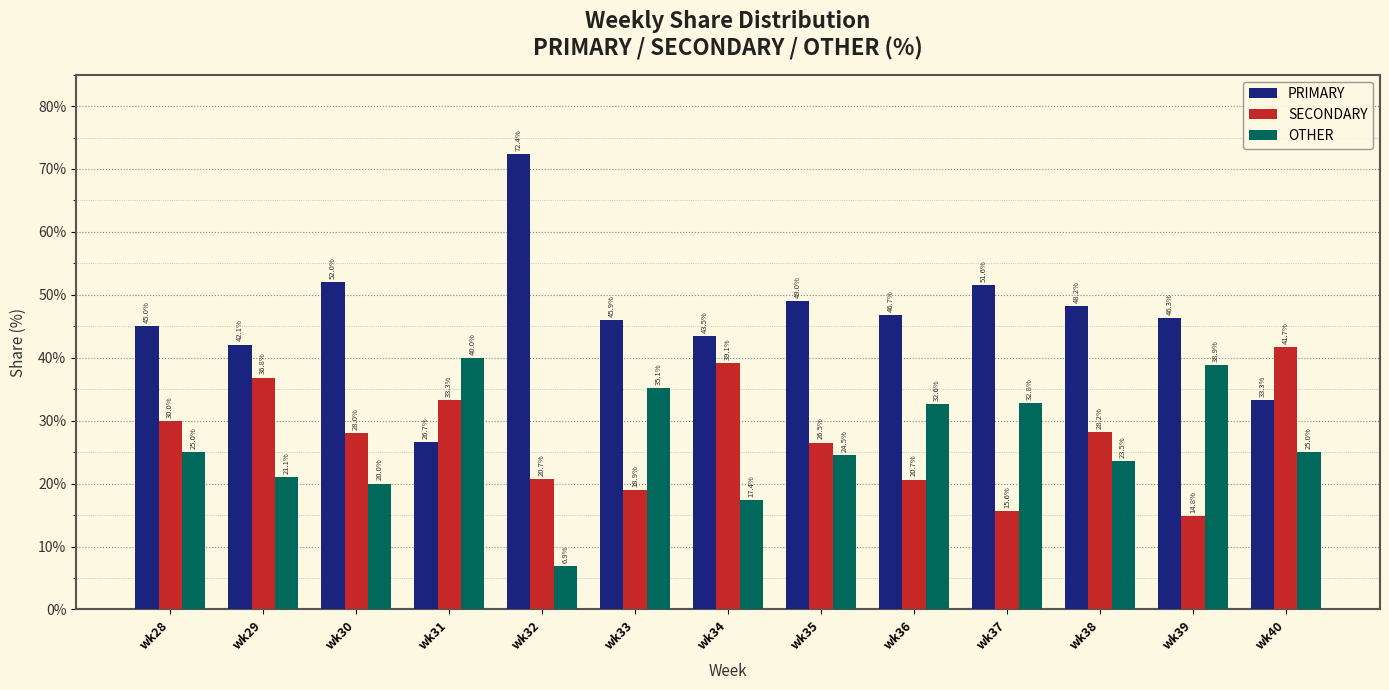

Reading right to left, extract all data points from this chart.

PRIMARY: wk40=33.3	wk39=46.3	wk38=48.2	wk37=51.6	wk36=46.7	wk35=49.0	wk34=43.5	wk33=45.9	wk32=72.4	wk31=26.7	wk30=52.0	wk29=42.1	wk28=45.0
SECONDARY: wk40=41.7	wk39=14.8	wk38=28.2	wk37=15.6	wk36=20.7	wk35=26.5	wk34=39.1	wk33=18.9	wk32=20.7	wk31=33.3	wk30=28.0	wk29=36.8	wk28=30.0
OTHER: wk40=25.0	wk39=38.9	wk38=23.5	wk37=32.8	wk36=32.6	wk35=24.5	wk34=17.4	wk33=35.1	wk32=6.9	wk31=40.0	wk30=20.0	wk29=21.1	wk28=25.0